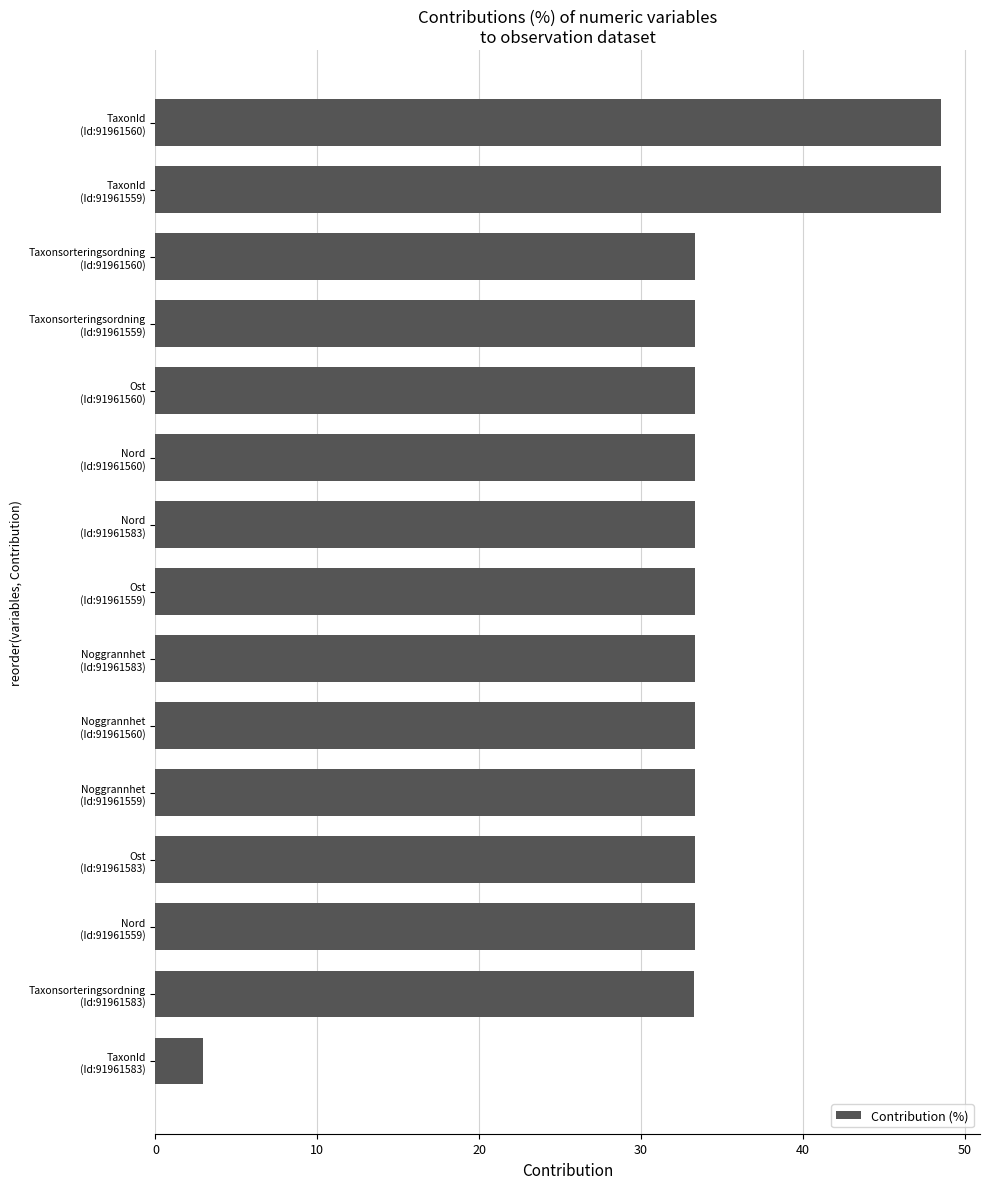

What is the difference between the maximum and minimum values?

45.6